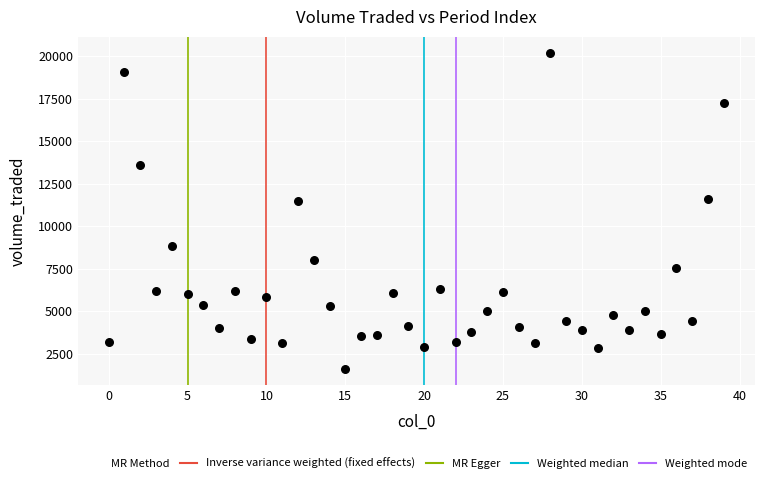

What is the range of Y values (max minus min)?

18620.0